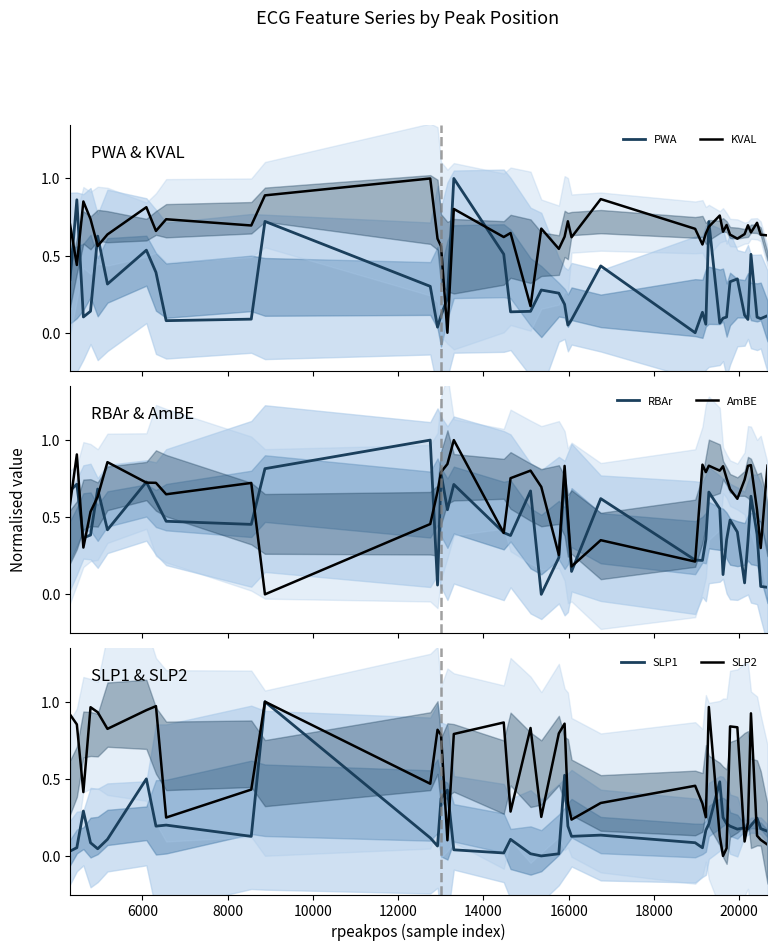

True or false: AmBE and SLP1 intersect in this chart.

True